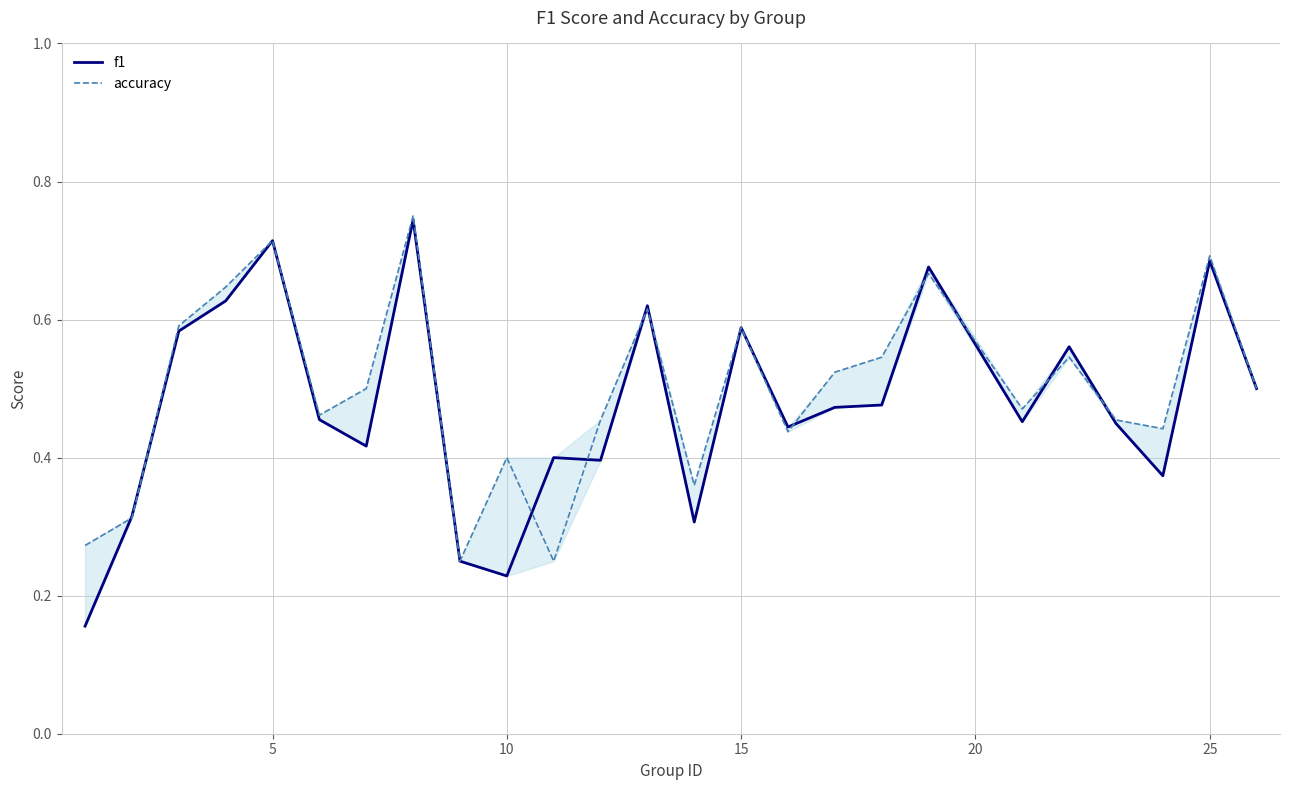

List the series in order of their overall mean, lowest first.

f1, accuracy